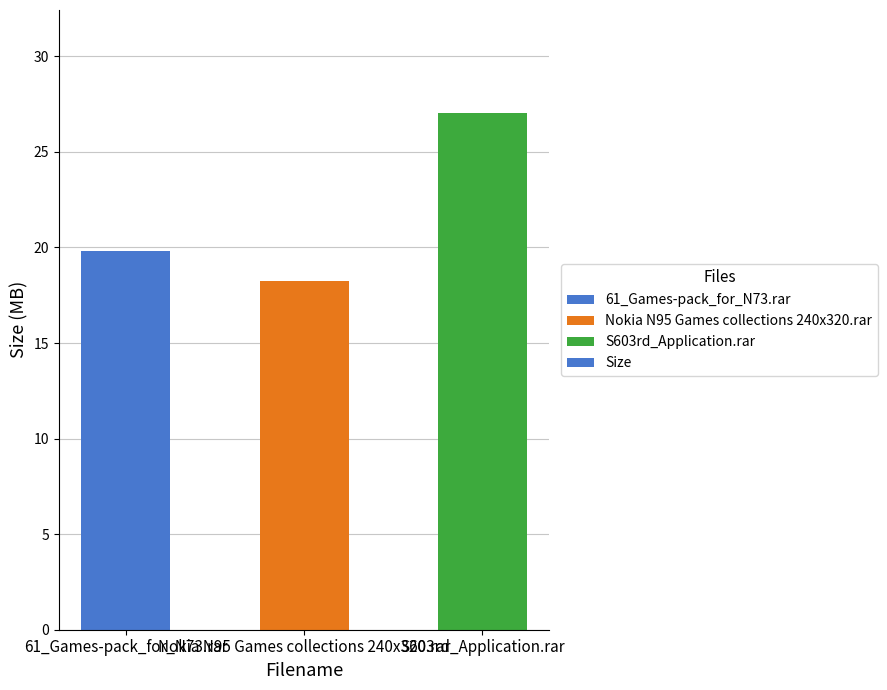

What is the change in value from Nokia N95 Games collections 240x320.rar to S603rd_Application.rar?

+8.8